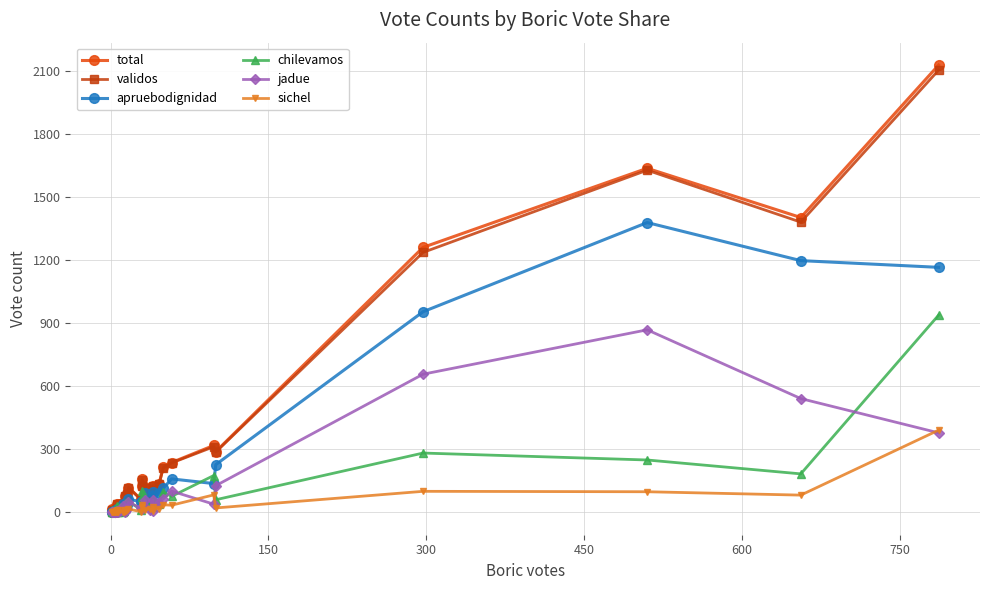

True or false: chilevamos has a value of 10 at 17.

False